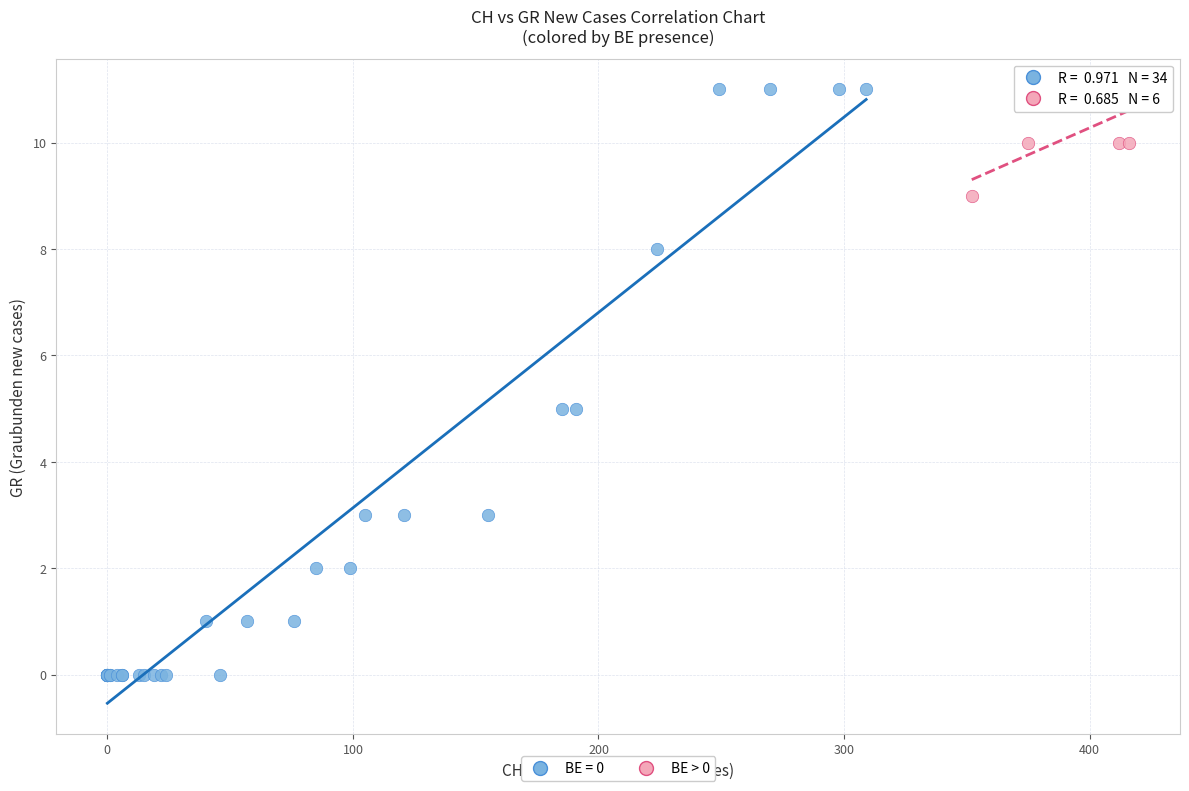

Which series contains the lowest Y value?

BE = 0